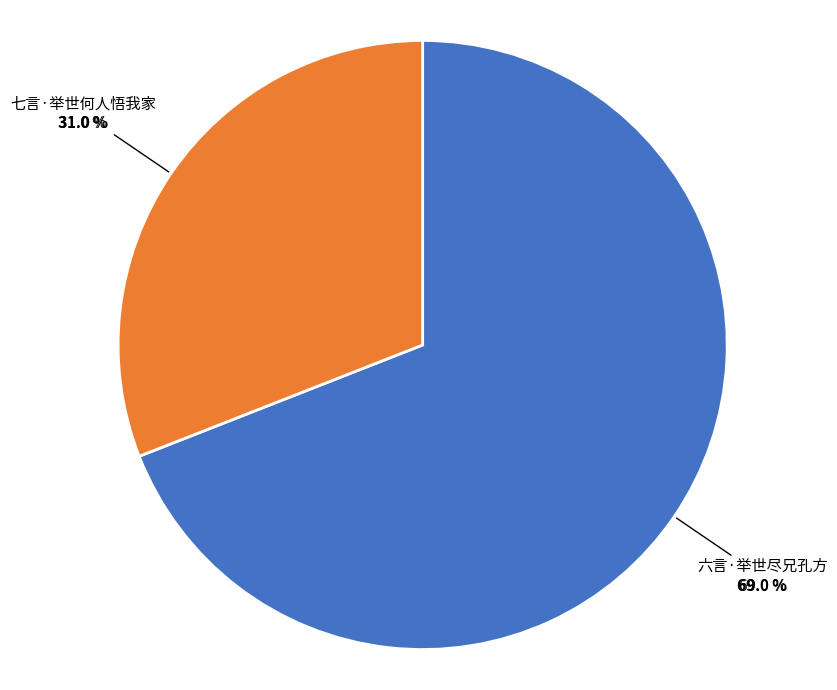

Which category has the smallest portion of the pie?

七言·举世何人悟我家